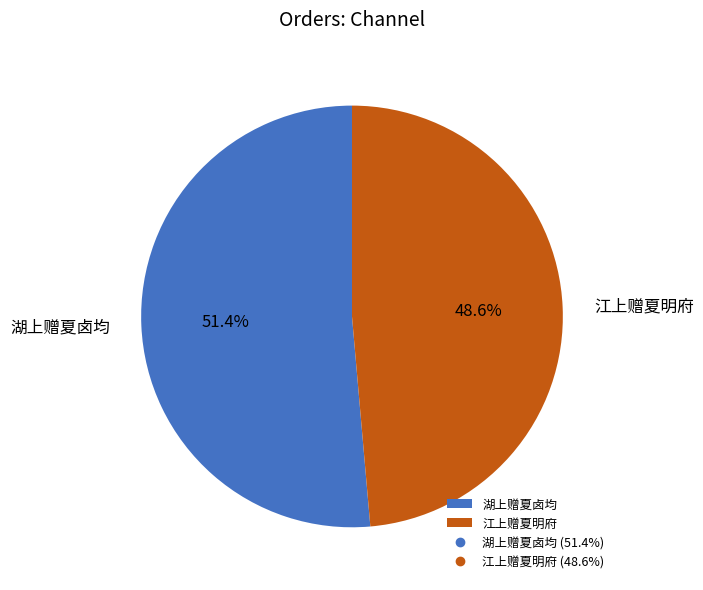

Count the number of slices in the pie.

2